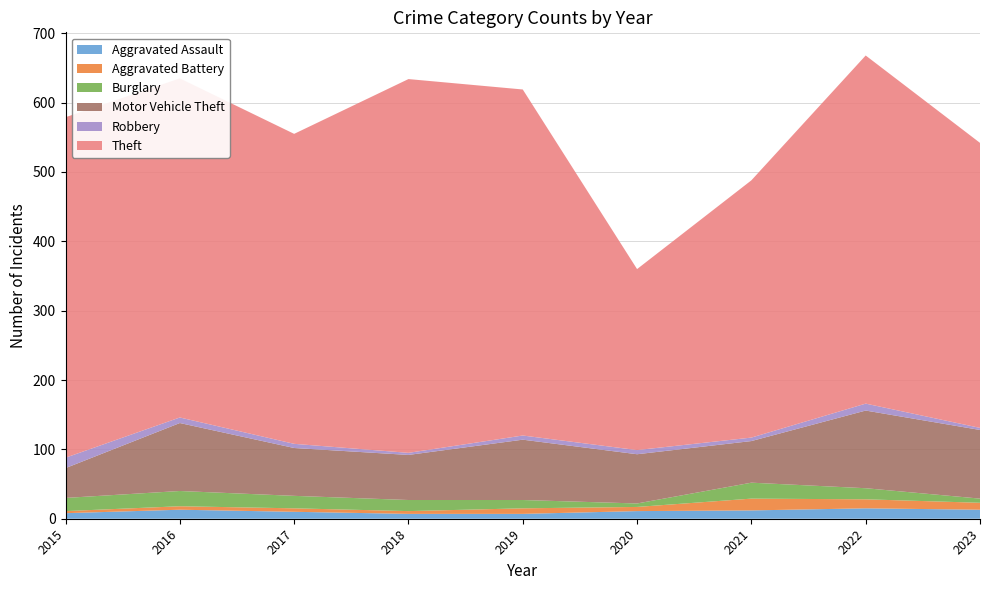

Reading right to left, list all the values displayed in this chart.

Aggravated Assault: 2023=13	2022=15	2021=12	2020=11	2019=7	2018=7	2017=10	2016=13	2015=8
Aggravated Battery: 2023=10	2022=13	2021=17	2020=6	2019=8	2018=4	2017=5	2016=5	2015=3
Burglary: 2023=6	2022=16	2021=23	2020=5	2019=12	2018=16	2017=18	2016=22	2015=19
Motor Vehicle Theft: 2023=99	2022=112	2021=60	2020=71	2019=87	2018=65	2017=69	2016=98	2015=43
Robbery: 2023=3	2022=10	2021=5	2020=6	2019=6	2018=3	2017=6	2016=8	2015=15
Theft: 2023=411	2022=502	2021=371	2020=261	2019=499	2018=539	2017=447	2016=489	2015=491